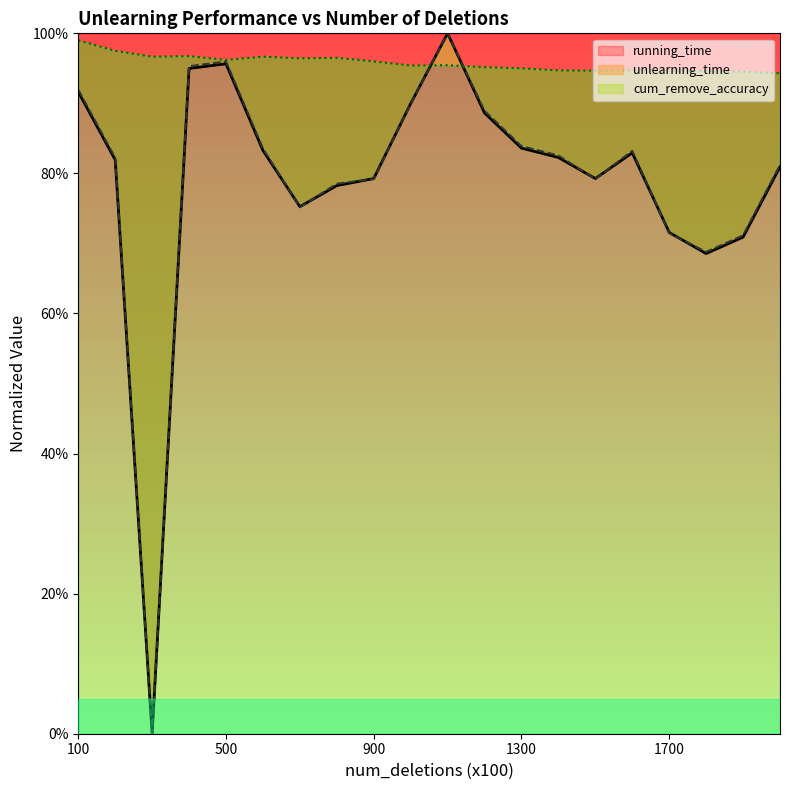

What is the difference between the maximum and minimum values in the running_time series?

1.0